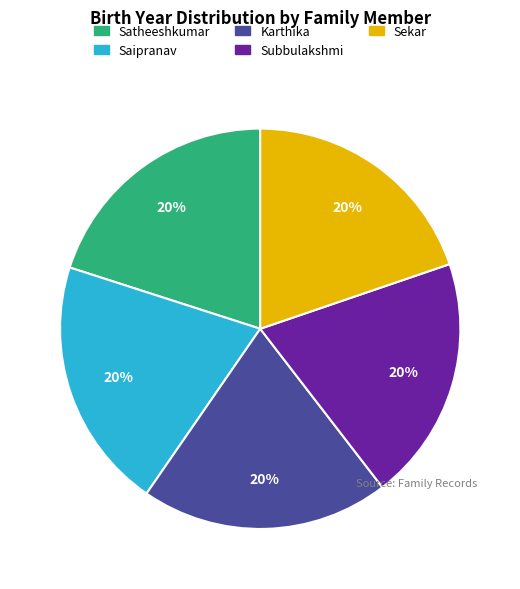

To the nearest percent, what portion does Subbulakshmi represent?

20%